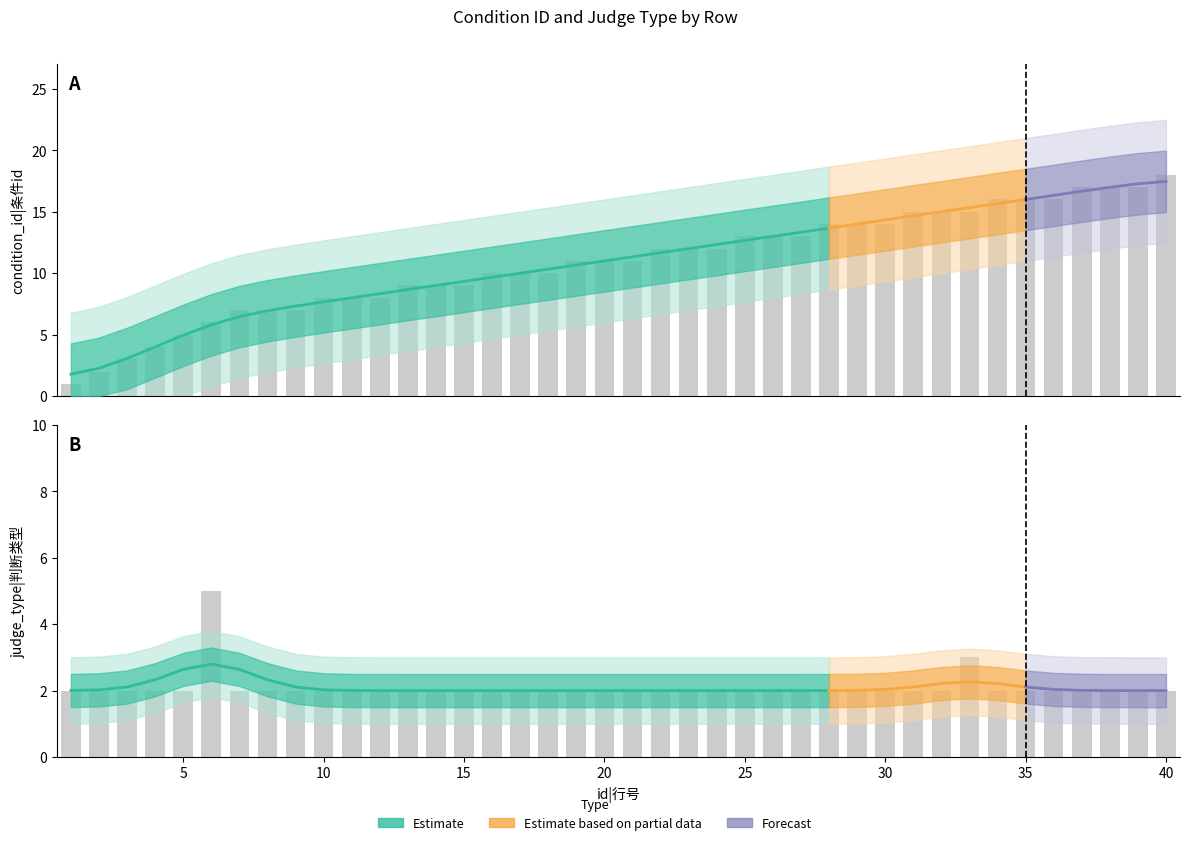

Which series has the largest range (max minus min)?

condition_id